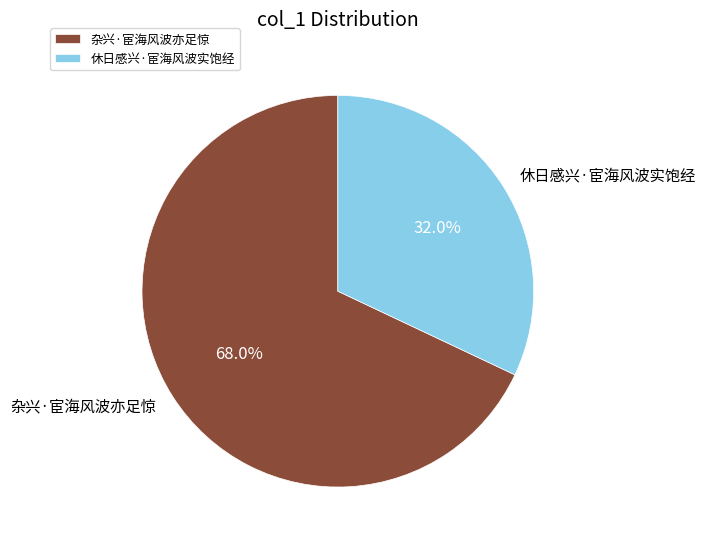

Which slice is the largest?

杂兴·宦海风波亦足惊